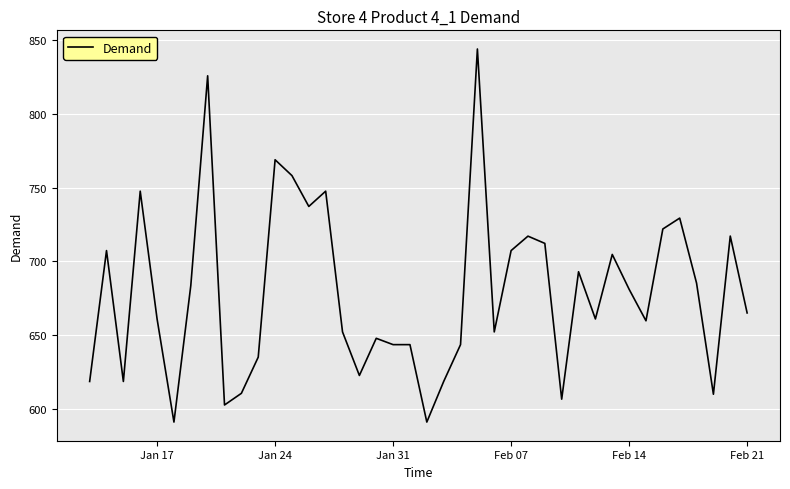

What is the smallest value displayed?

591.1